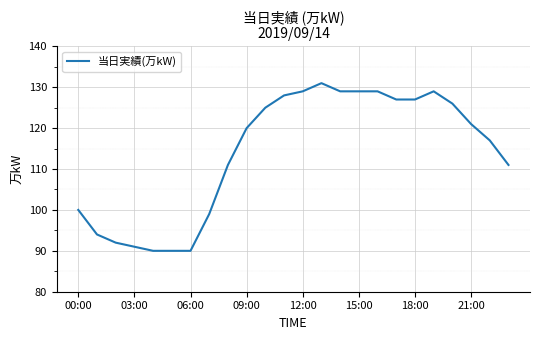

What is the maximum value shown in the chart?

131